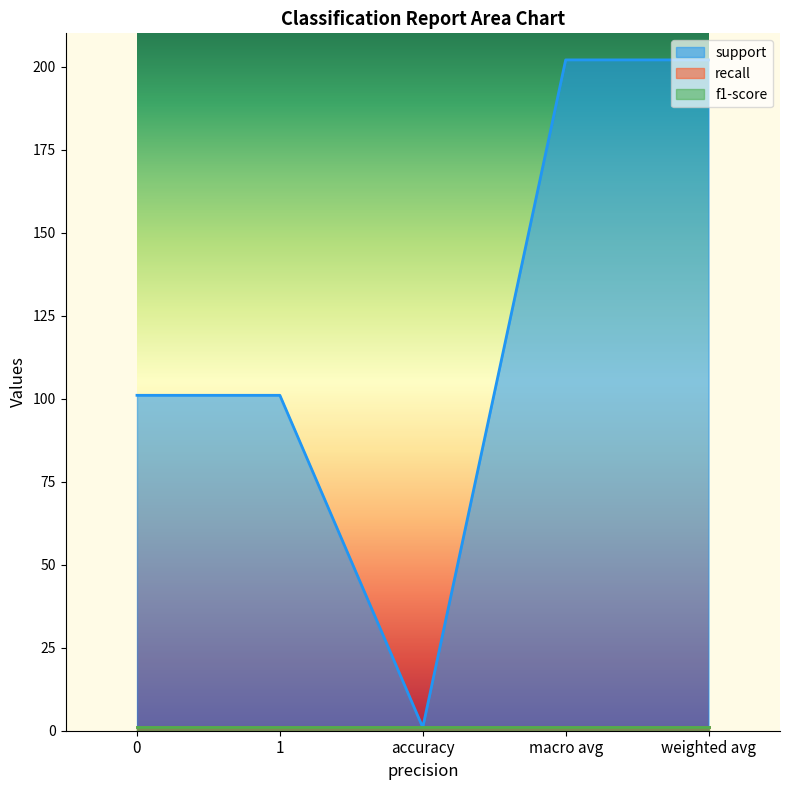

Between 1 and accuracy, which series saw the biggest shift?

support